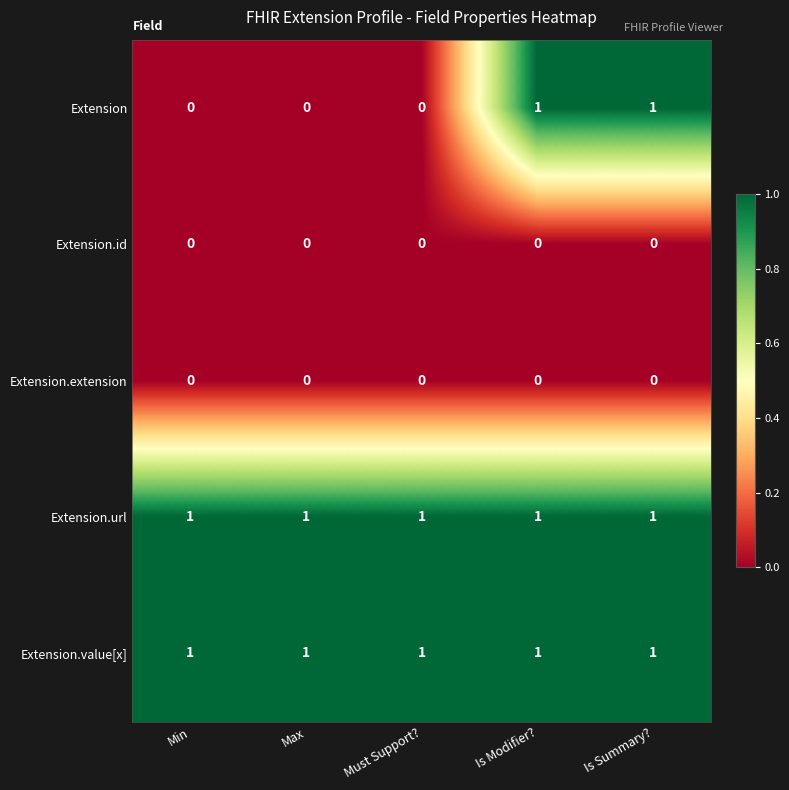

Which series has the largest range (max minus min)?

Extension